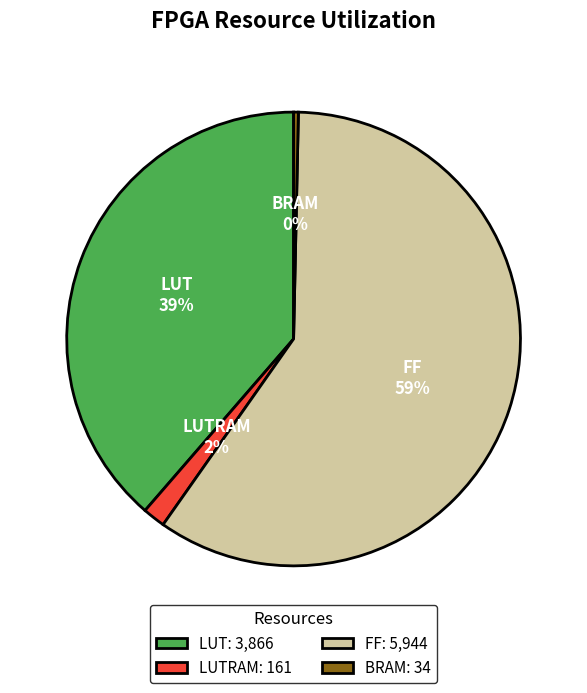

What percentage is the FF slice, to the nearest percent?

59%